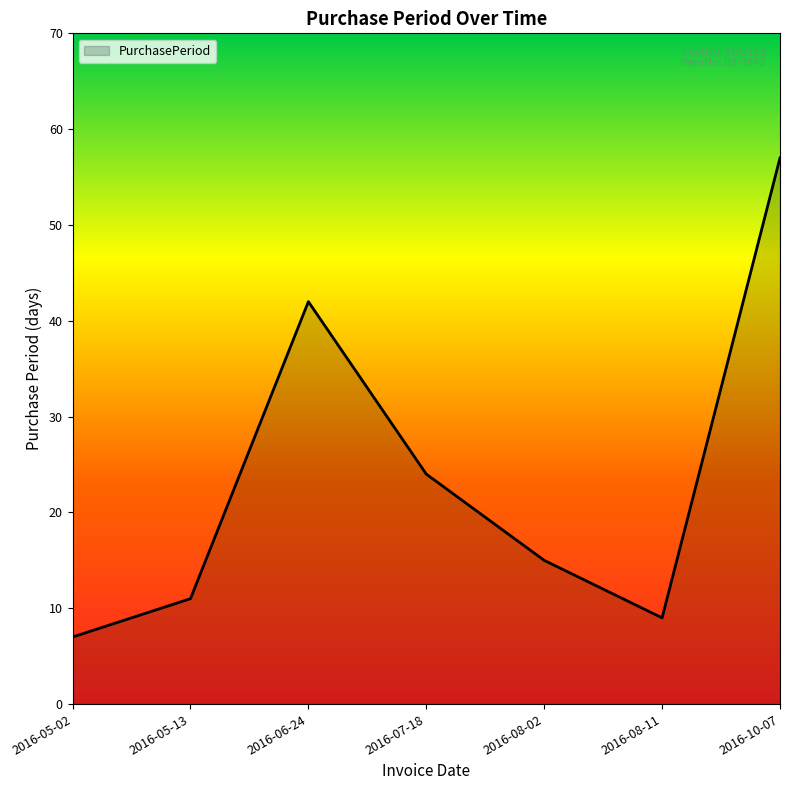

Read the value at 2016-06-24.

42